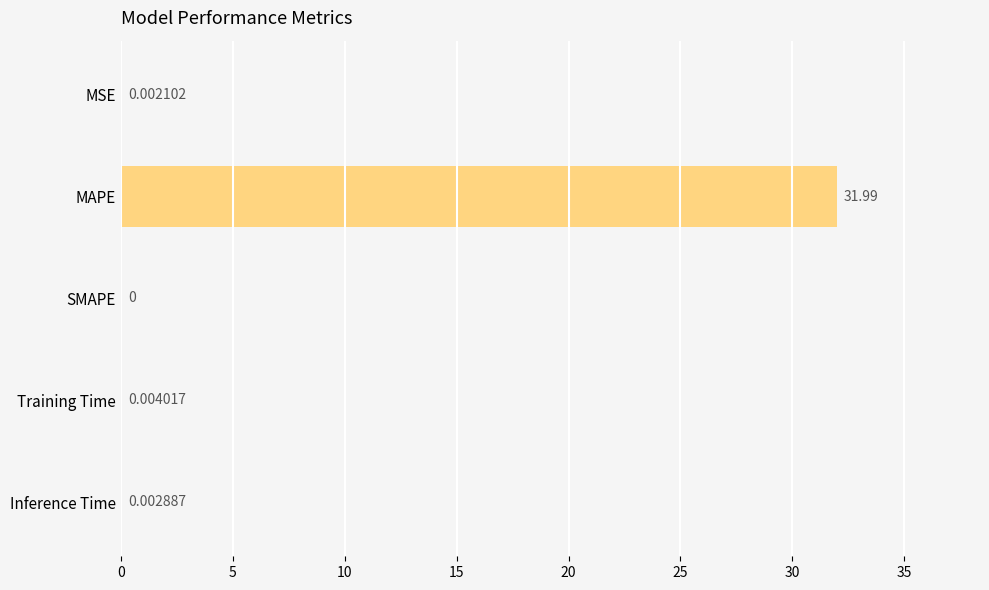

How many data points does each series have?

5